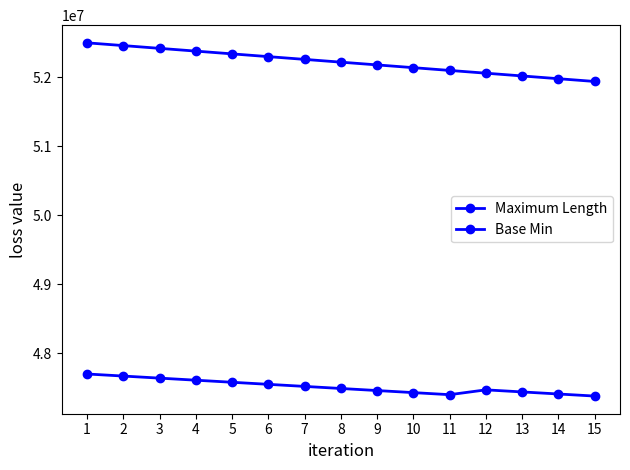

True or false: Maximum Length has a value of 52500000 at 1.

True